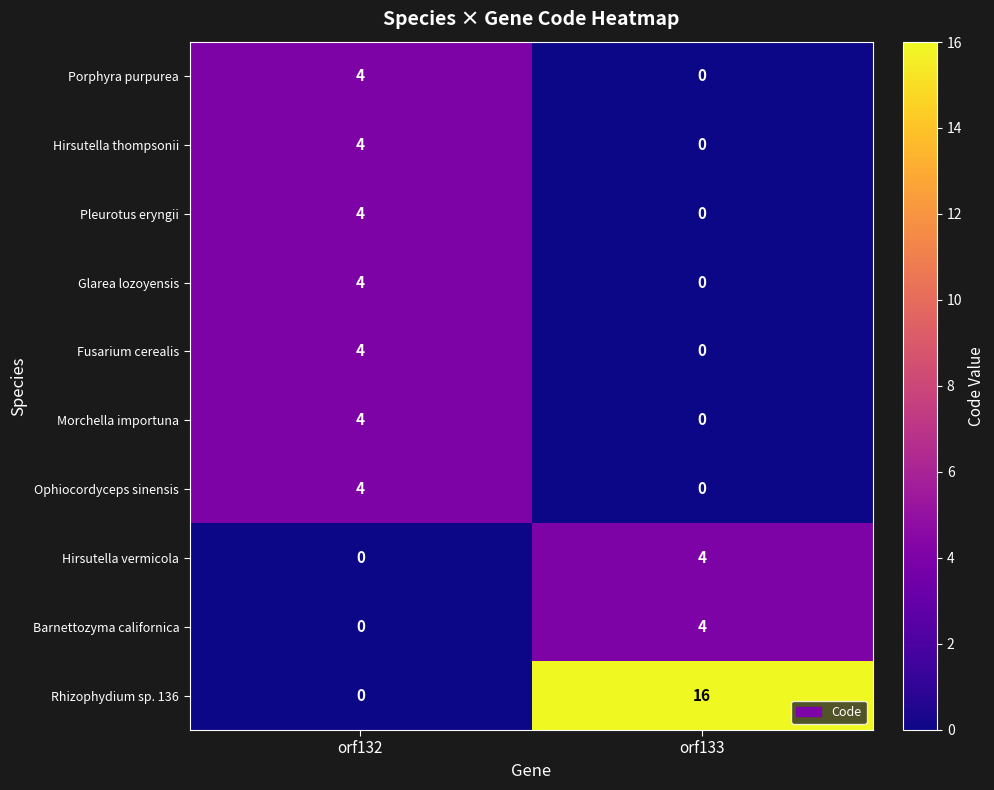

Reading left to right, list all the values displayed in this chart.

Porphyra purpurea: 4	0
Hirsutella thompsonii: 4	0
Pleurotus eryngii: 4	0
Glarea lozoyensis: 4	0
Fusarium cerealis: 4	0
Morchella importuna: 4	0
Ophiocordyceps sinensis: 4	0
Hirsutella vermicola: 0	4
Barnettozyma californica: 0	4
Rhizophydium sp. 136: 0	16